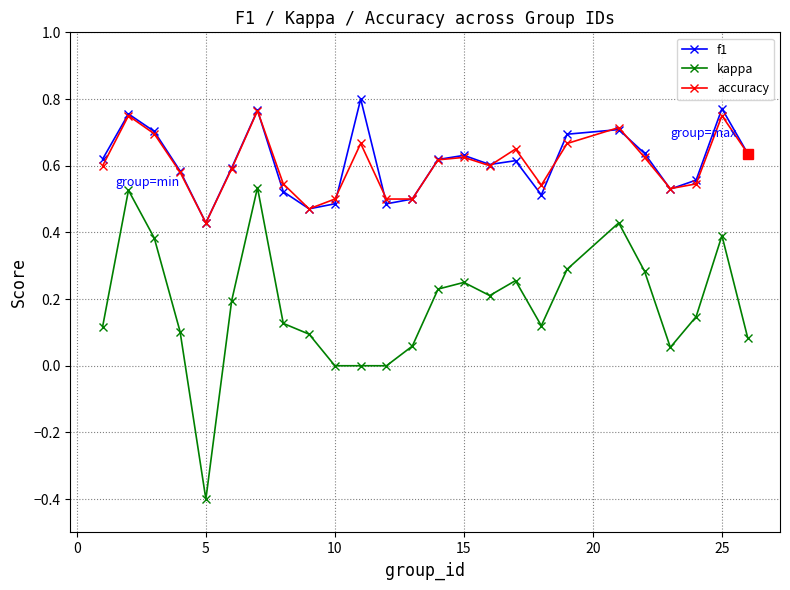

Which series has the largest range (max minus min)?

kappa